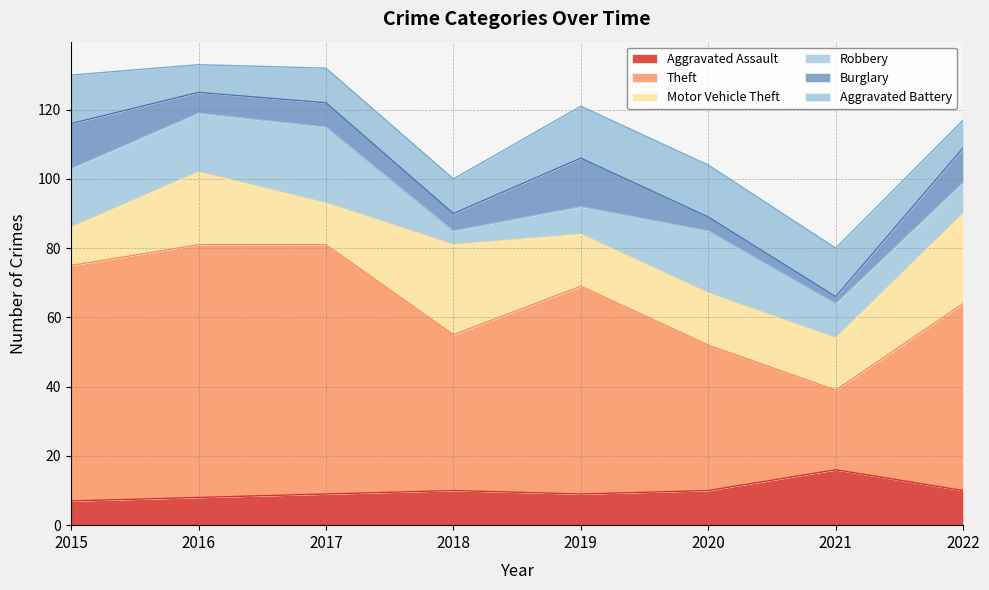

Which series has the largest total across all categories?

Theft